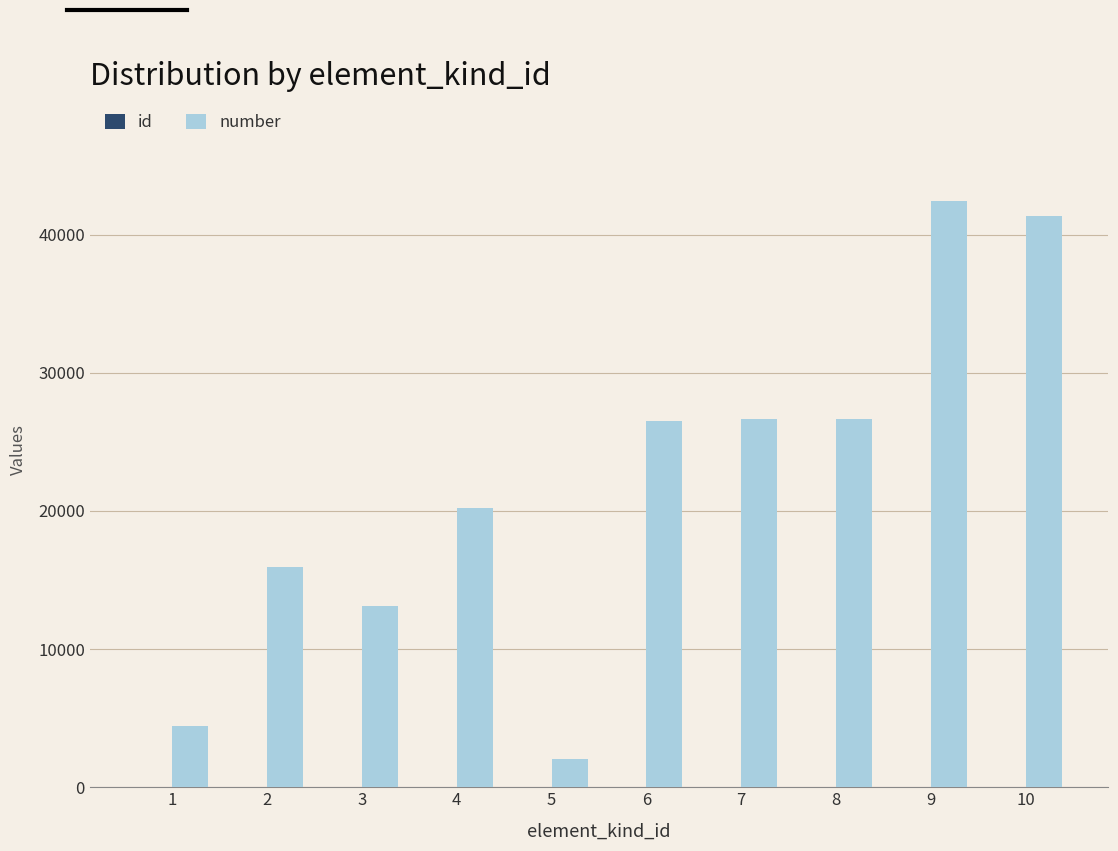

What is the maximum value shown in the chart?

42449